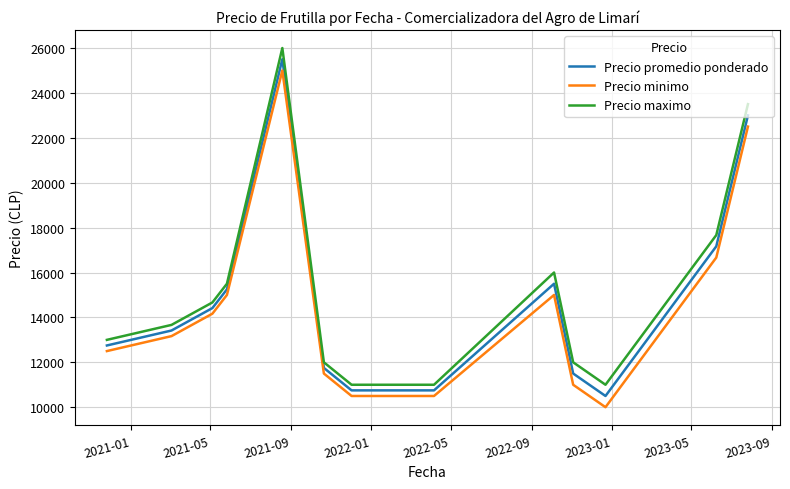

What is the maximum value shown in the chart?

26000.0